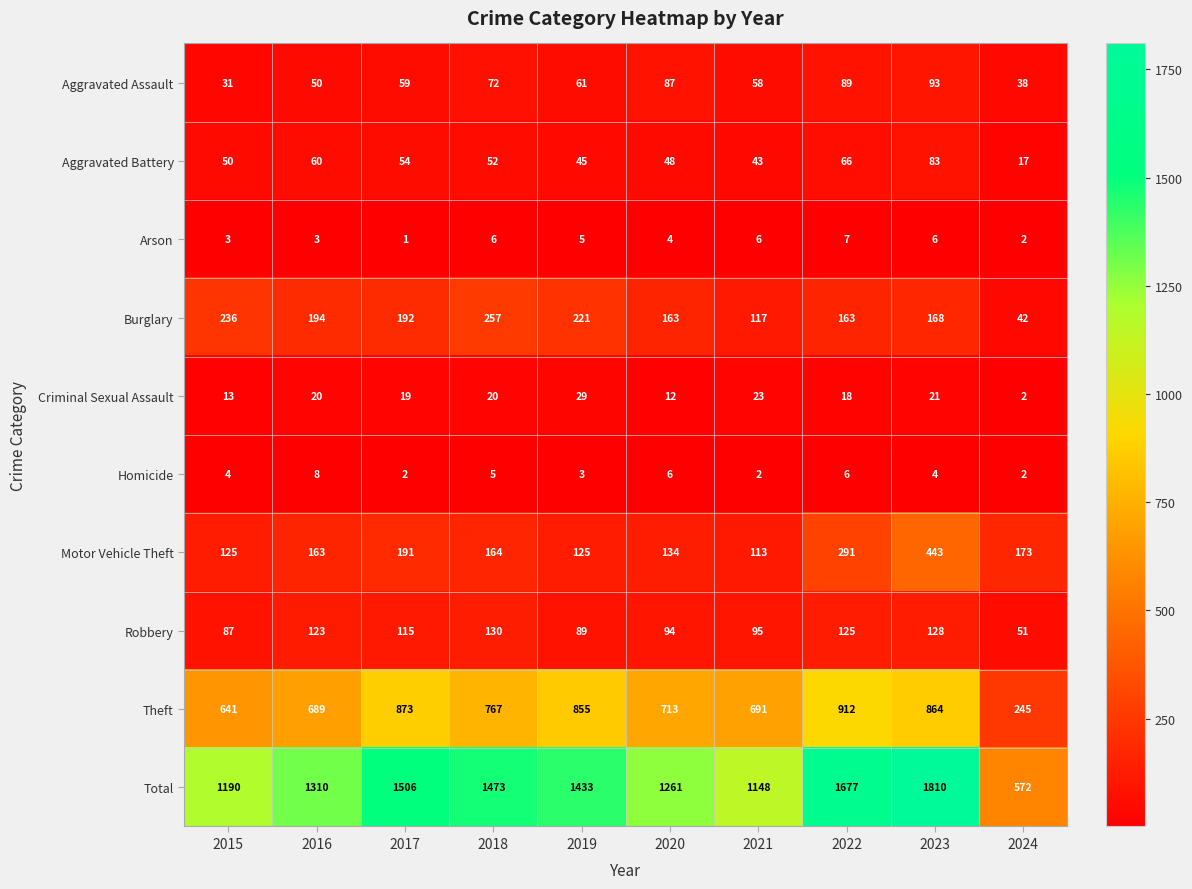

At how many categories does at least one series exceed 536?

10